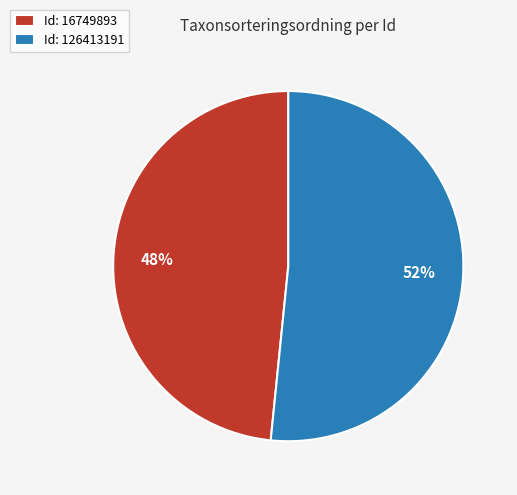

Combined, do Id: 16749893 and Id: 126413191 account for over 50%?

Yes